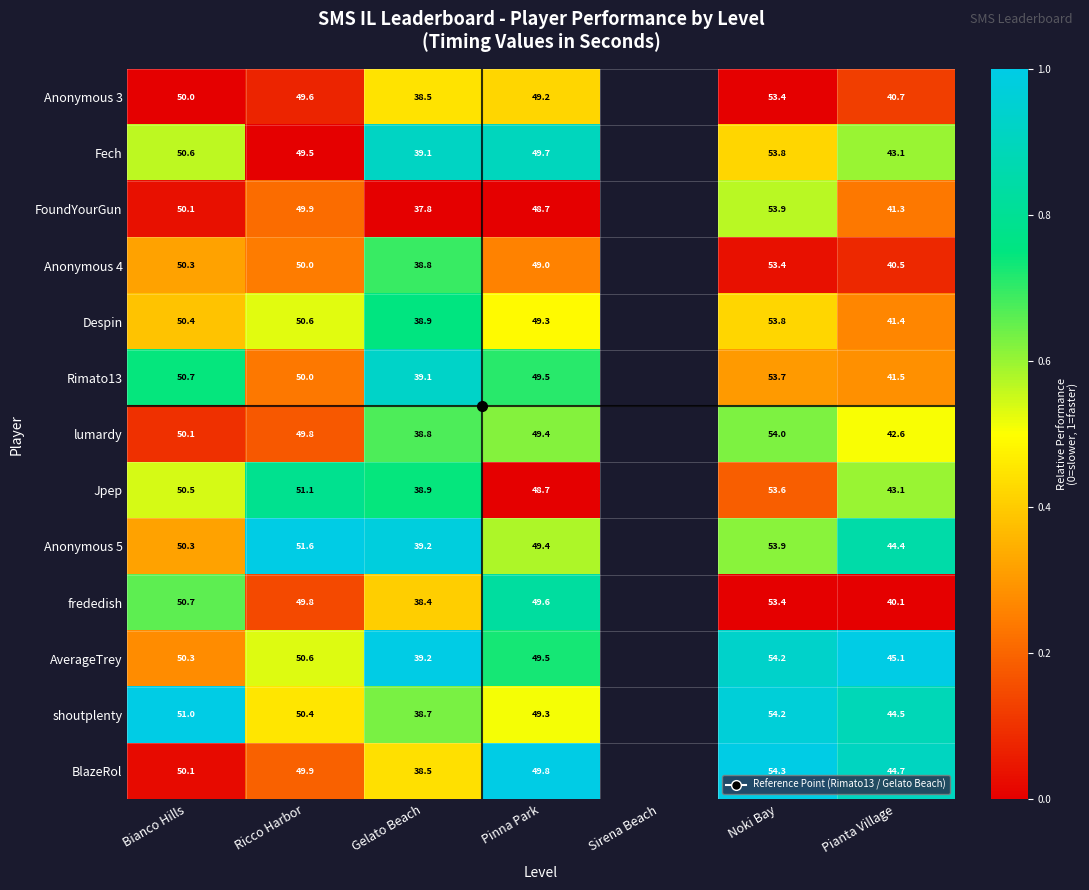

At which label does AverageTrey reach its peak?

Pianta Village